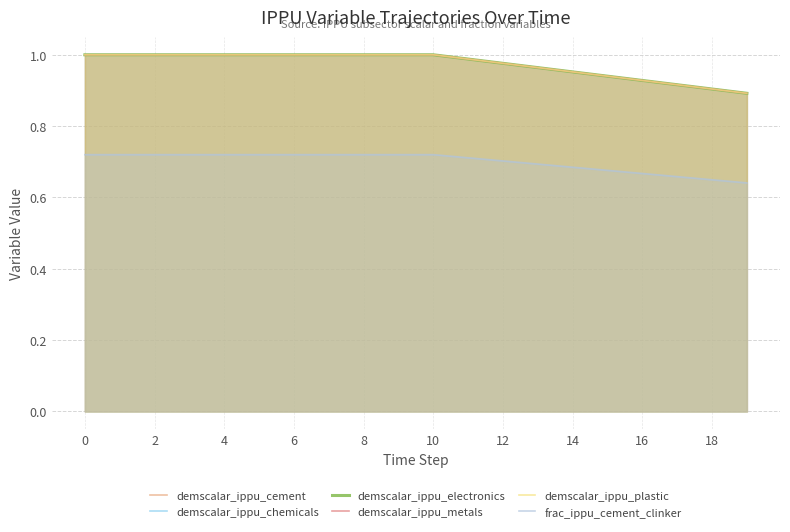

Which category has the lowest value in the demscalar_ippu_chemicals series?

19